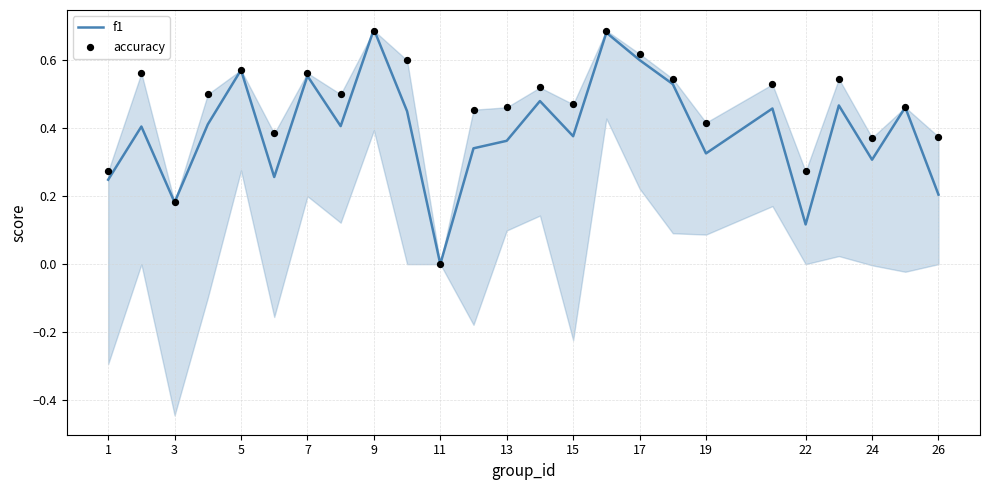

At how many categories does at least one series exceed 0?

24